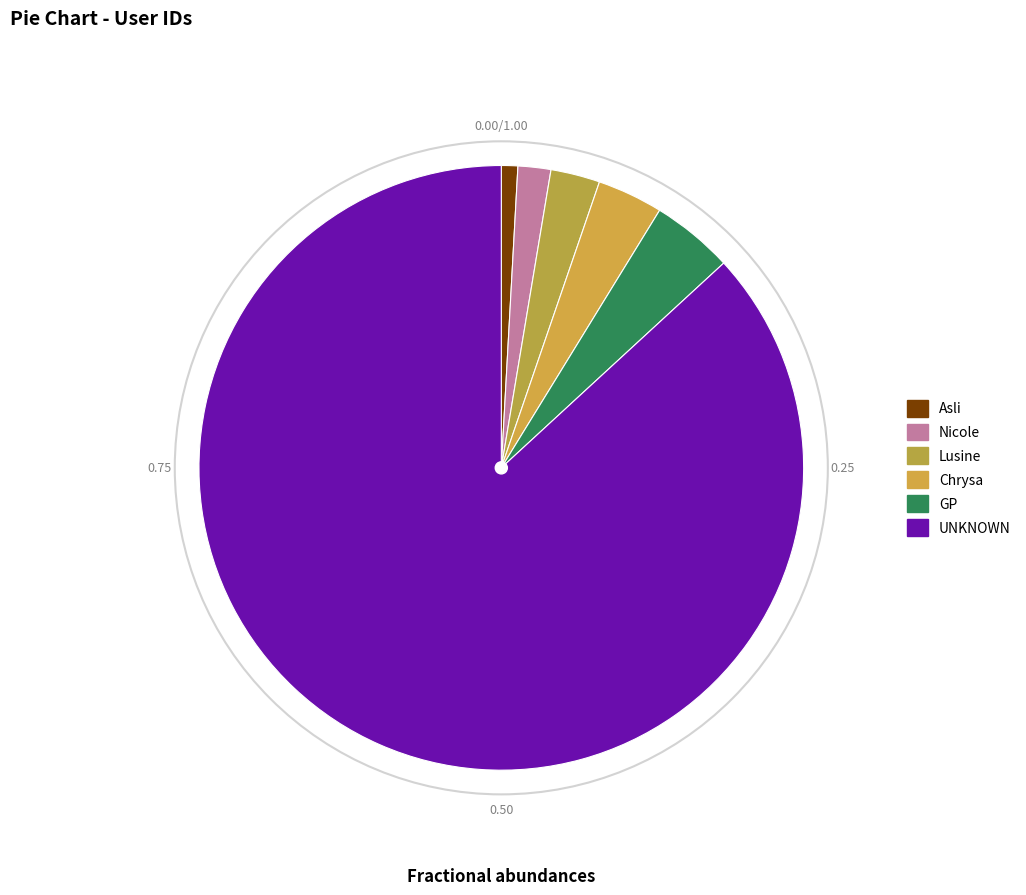

What portion of the pie excludes GP?

95.6%